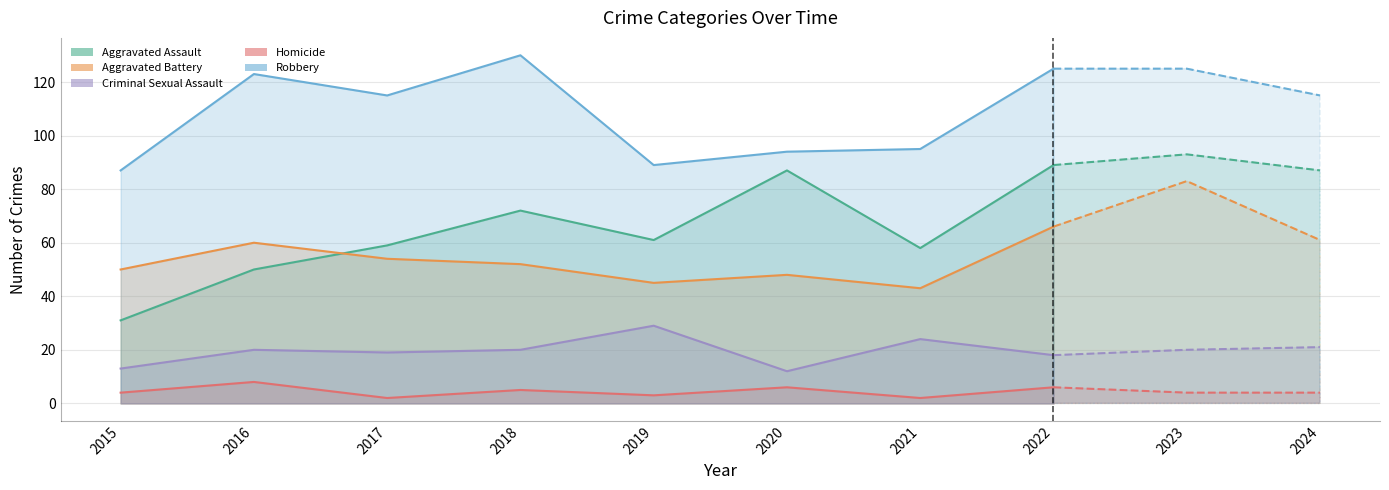

At which category is the sum across all series the highest?

2022